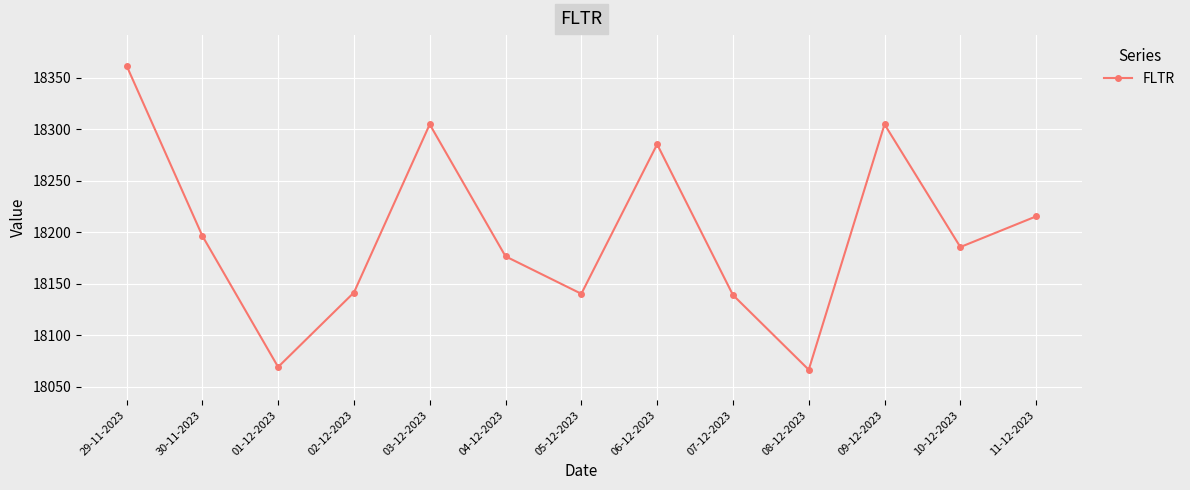

How many data points are above 18185?

7